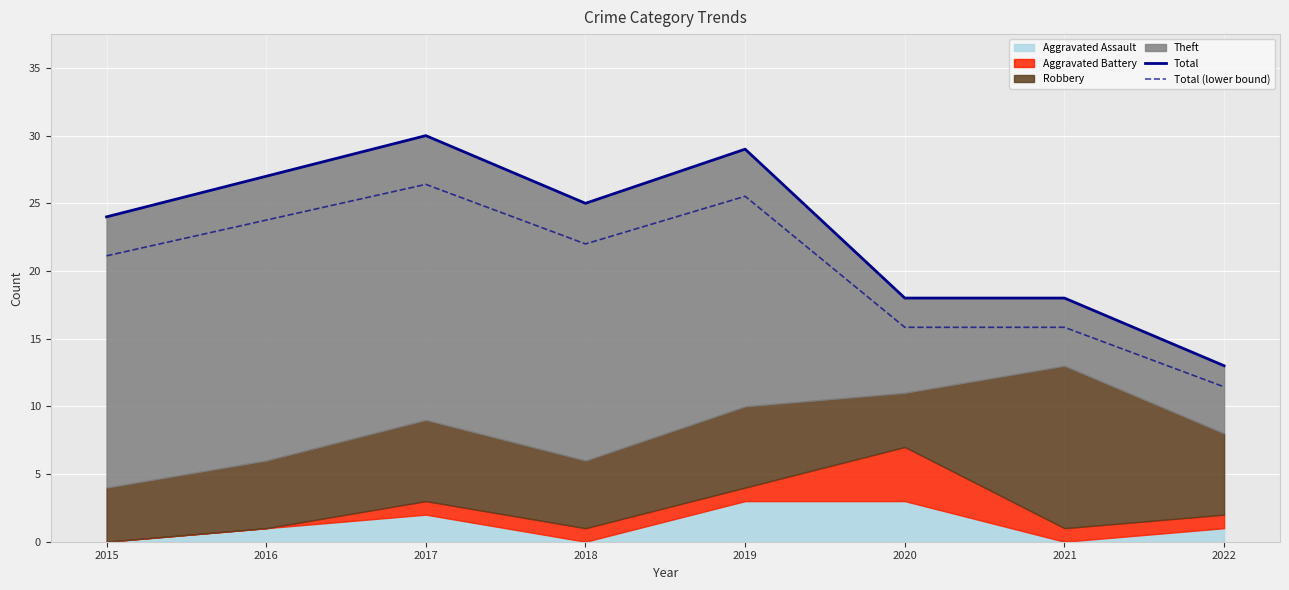

True or false: Total (lower bound) has a value of 10.6 at 2019.

False